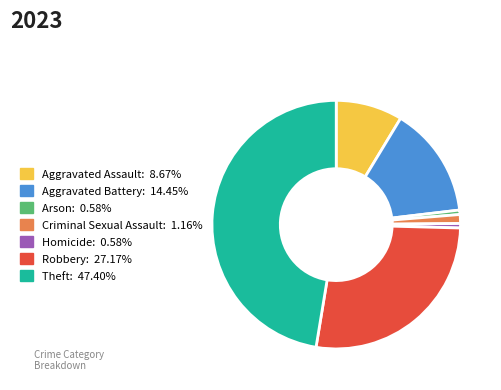

Is Criminal Sexual Assault the majority of the pie?

No